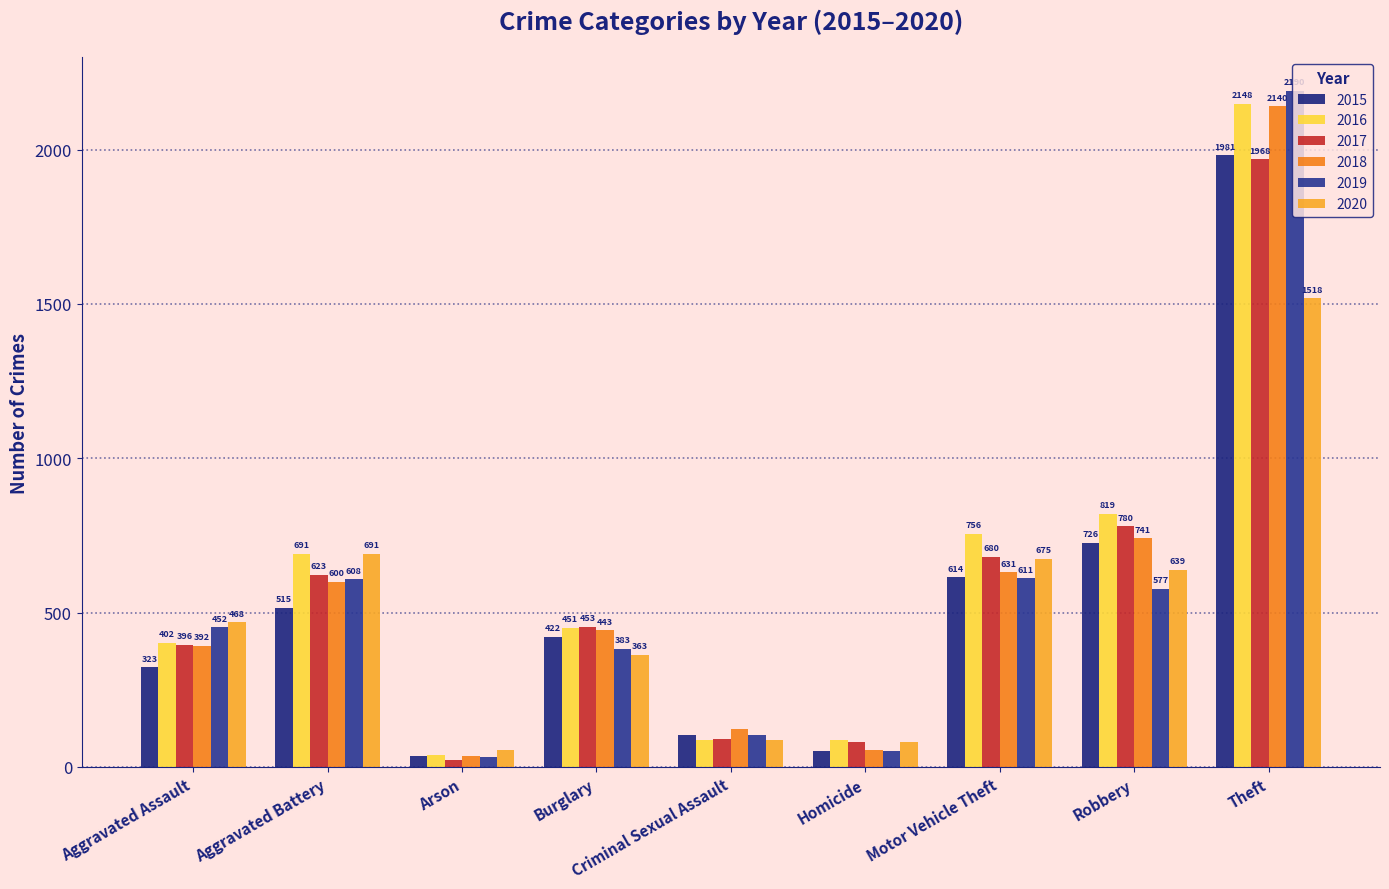

How many values in the 2020 series are below 468?

4